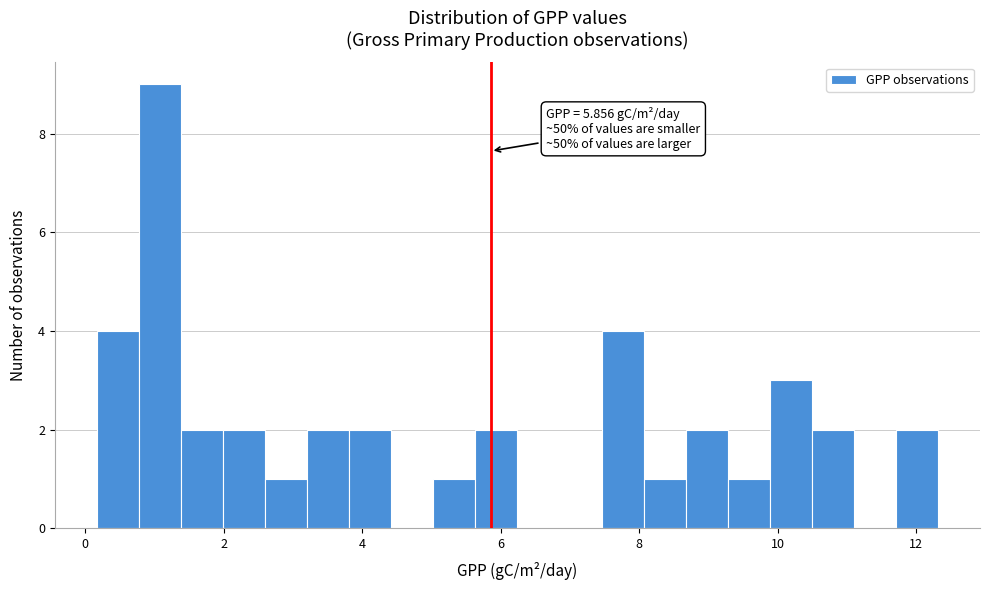

Read against the x-axis, roughly where is the centre of the tallest bar?

1.0